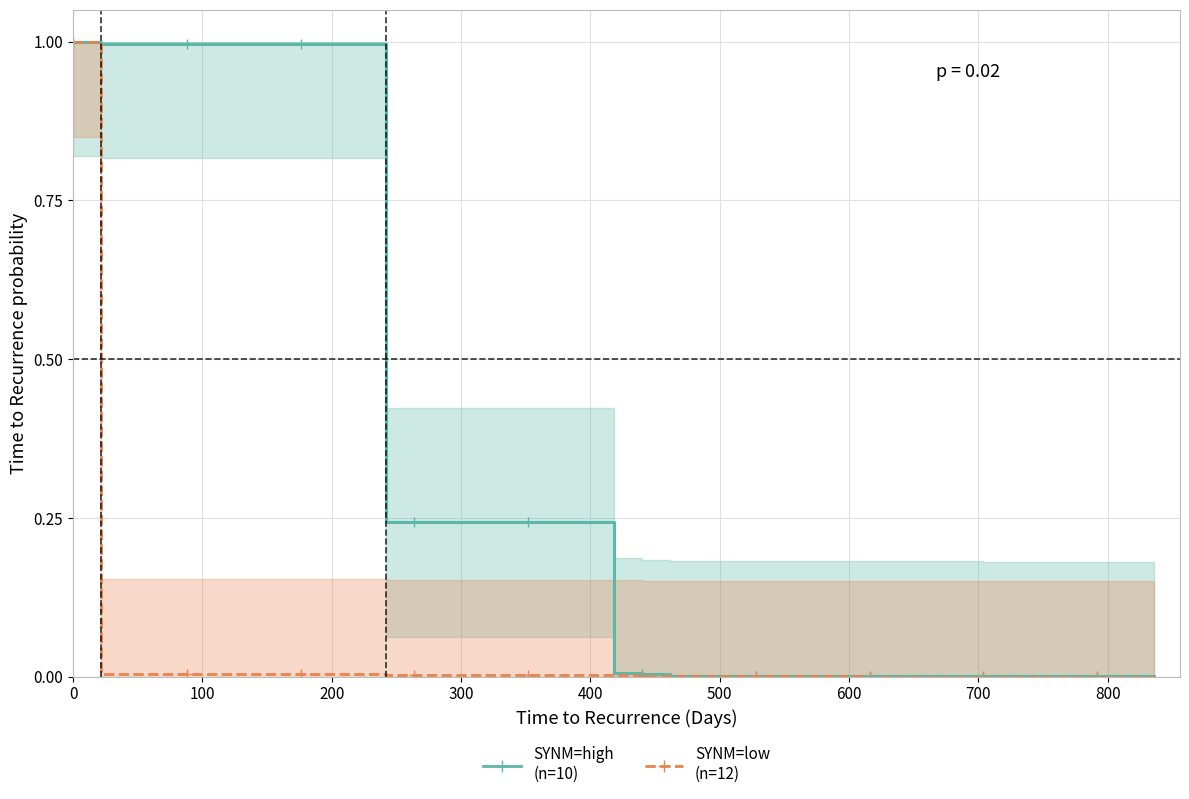

Rank the series by their maximum value, from highest to lowest.

SYNM=high
(n=10), SYNM=low
(n=12)